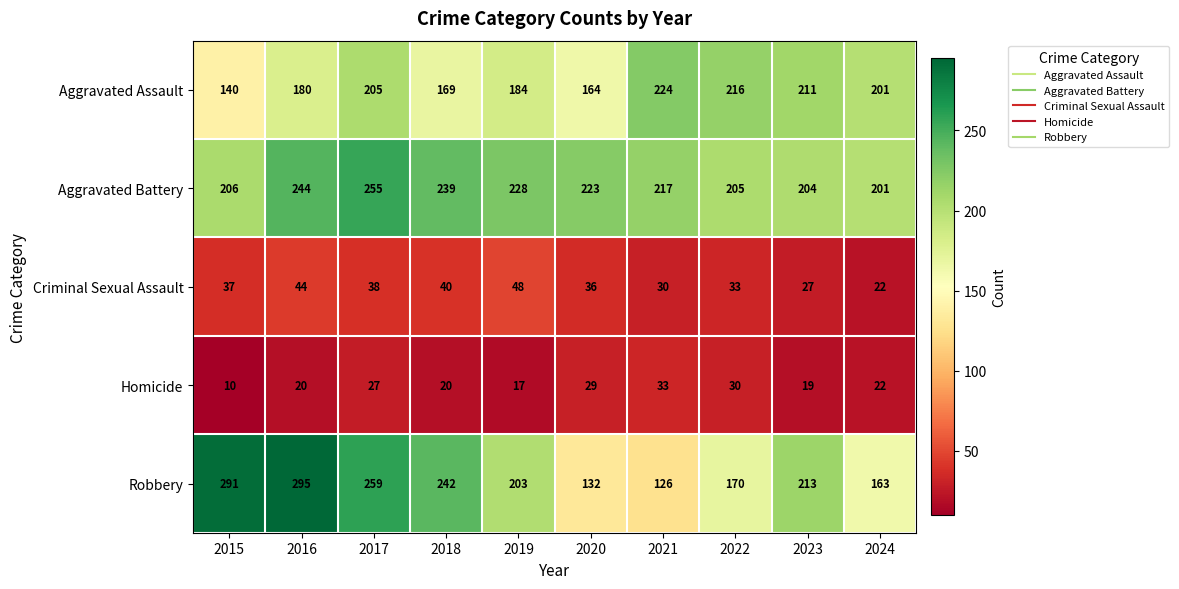

How many values in the Homicide series are below 22?

5